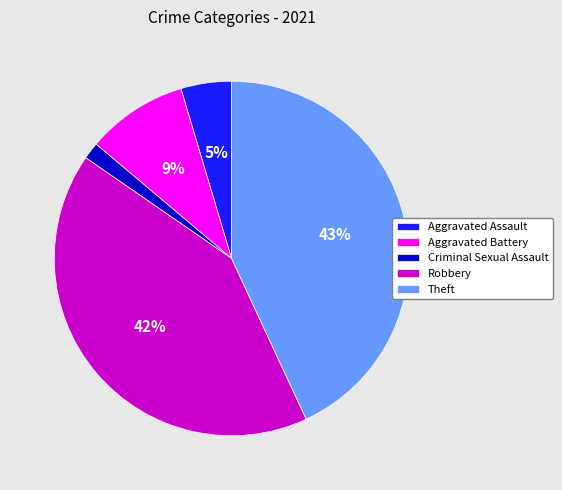

Which has a higher value, Criminal Sexual Assault or Robbery?

Robbery